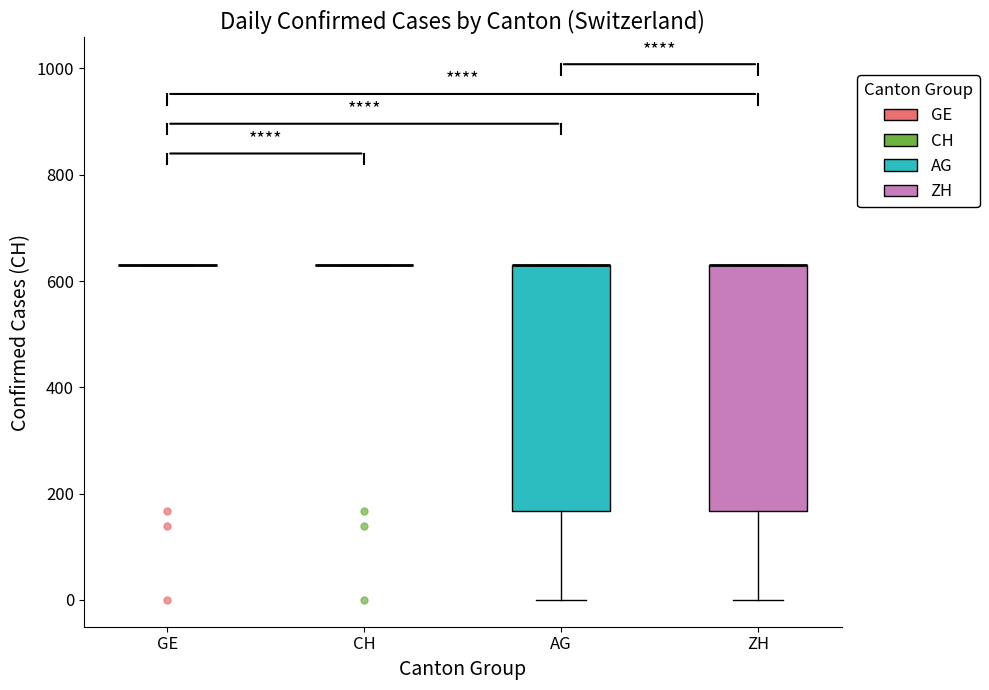

Reading left to right, transcribe this box plot: for each box, give where its median line is, the range the box spans, and where its two whiskers end, as read against the y-axis. The values are not printed on the chart, so give them approximately, as read against the axis.

GE: box collapsed to a line at 640, whiskers 640 to 640
CH: box collapsed to a line at 640, whiskers 640 to 640
AG: median 640 (drawn on the box's upper edge), box 160 to 640, whiskers 0 to 640
ZH: median 640 (drawn on the box's upper edge), box 160 to 640, whiskers 0 to 640